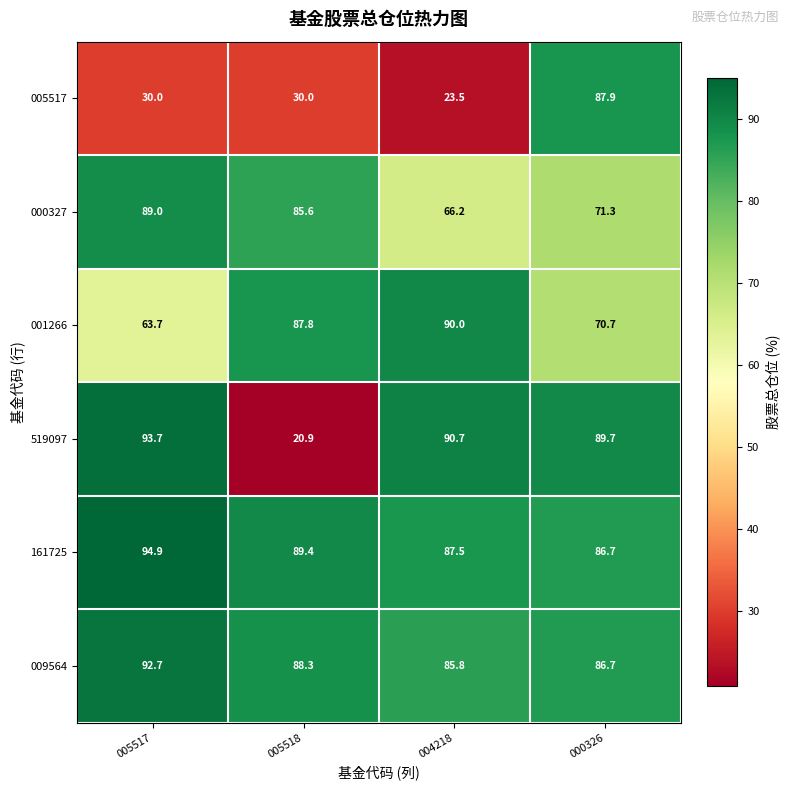

The 519097 series shows 89.7 at 000326. True or false?

True